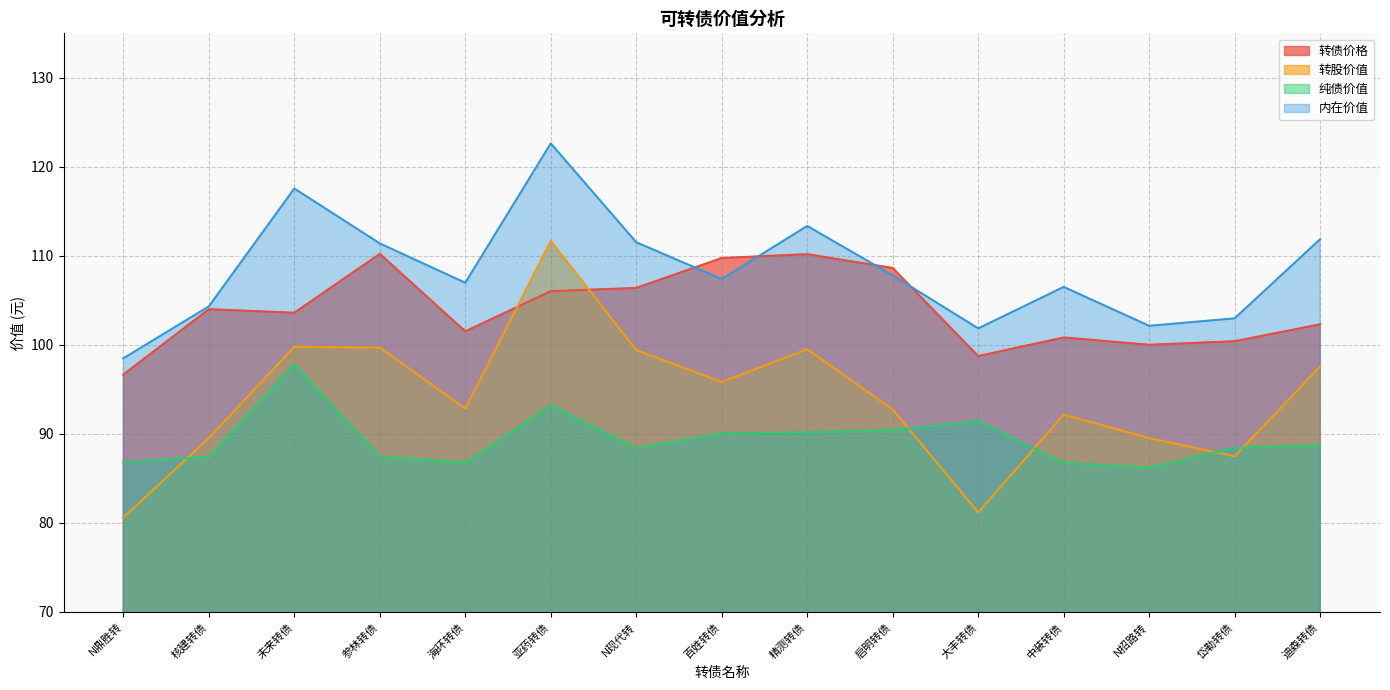

What is the label of the 2nd point from the right?

岱勒转债